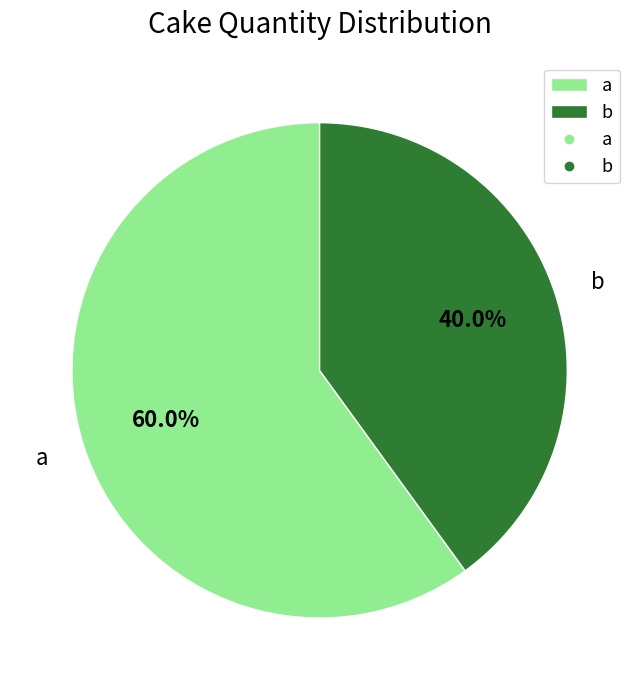

How many segments does this pie chart have?

2